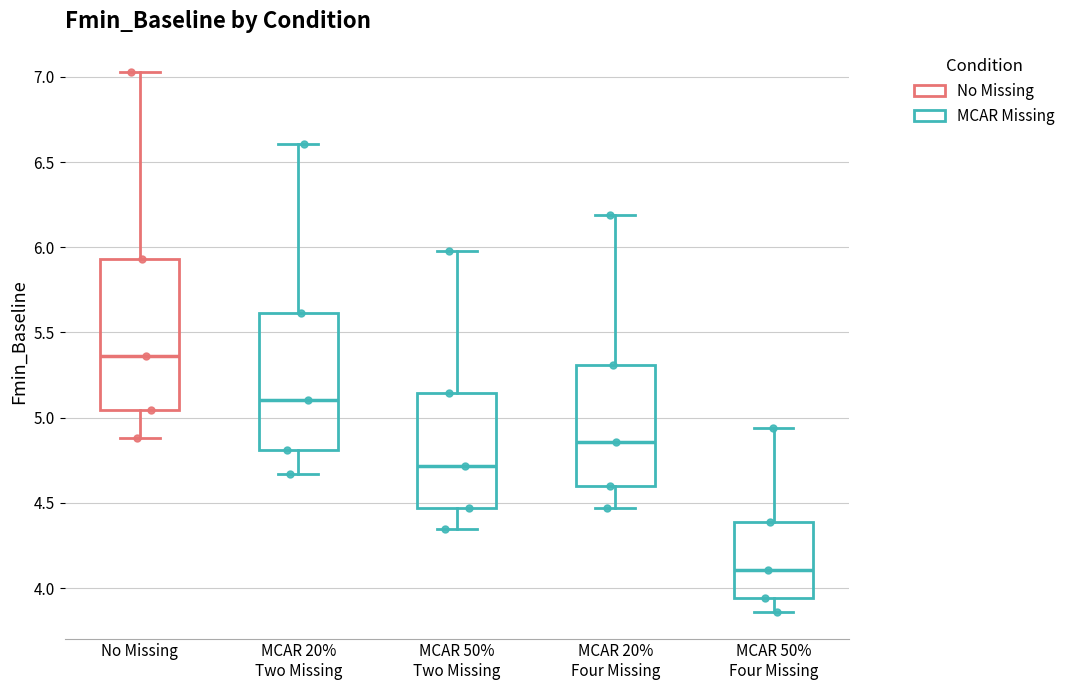

Reading left to right, read every box against the y-axis: the position of its median line, the range the box covers, and the ends of its whiskers. The values are not printed on the chart, so give them approximately, as read against the axis.

No Missing: median 5.35, box 5.05 to 5.95, whiskers 4.90 to 7.05
MCAR 20% Two Missing: median 5.10, box 4.80 to 5.60, whiskers 4.65 to 6.60
MCAR 50% Two Missing: median 4.70, box 4.45 to 5.15, whiskers 4.35 to 5.95
MCAR 20% Four Missing: median 4.85, box 4.60 to 5.30, whiskers 4.45 to 6.20
MCAR 50% Four Missing: median 4.10, box 3.95 to 4.40, whiskers 3.85 to 4.95